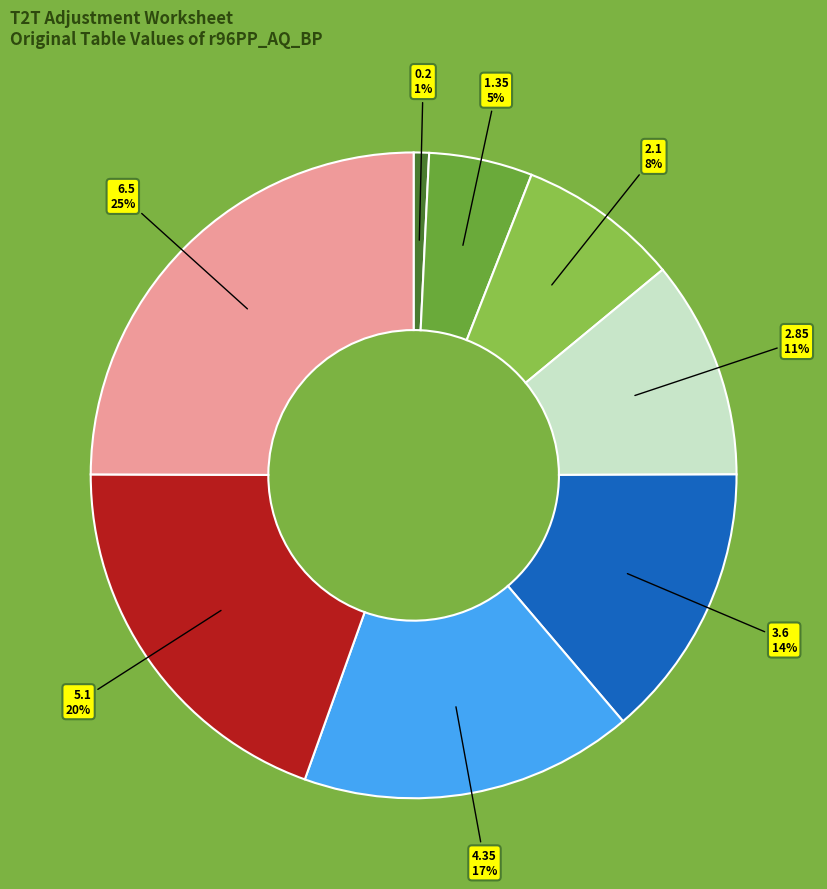

To the nearest percent, what is the average slice percentage?

12%